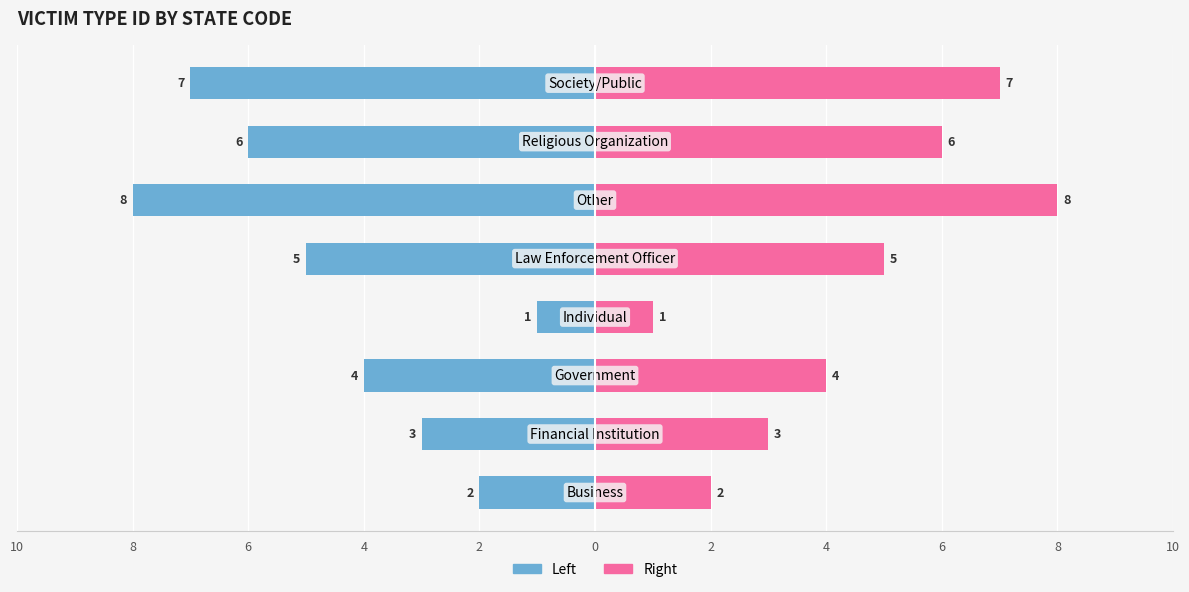

What is the average value of the ID (Right) series?

4